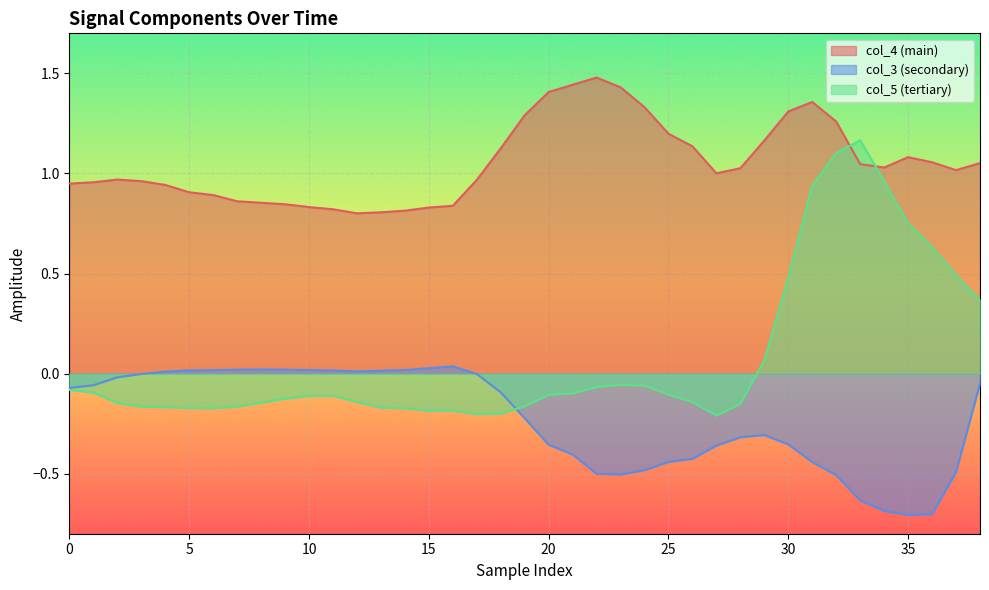

At how many categories does at least one series exceed 0?

39